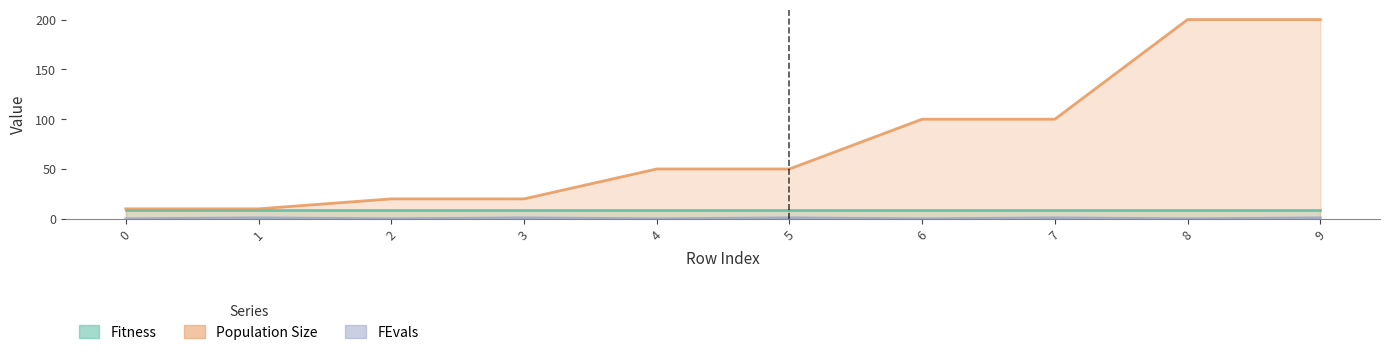

Rank the categories by FEvals value from lowest to highest.

0, 2, 4, 6, 8, 1, 3, 5, 7, 9